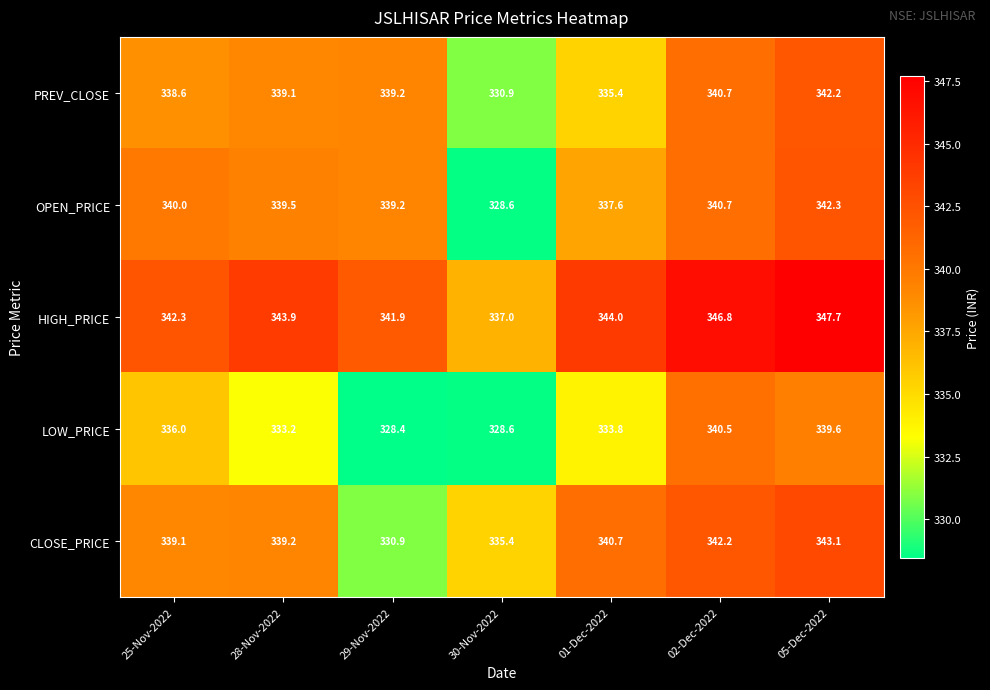

Is it true that LOW_PRICE equals 541.2 at 02-Dec-2022?

False